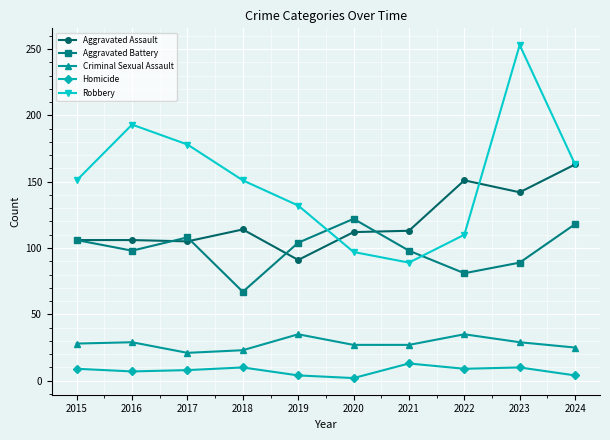

True or false: Homicide and Aggravated Battery intersect in this chart.

False